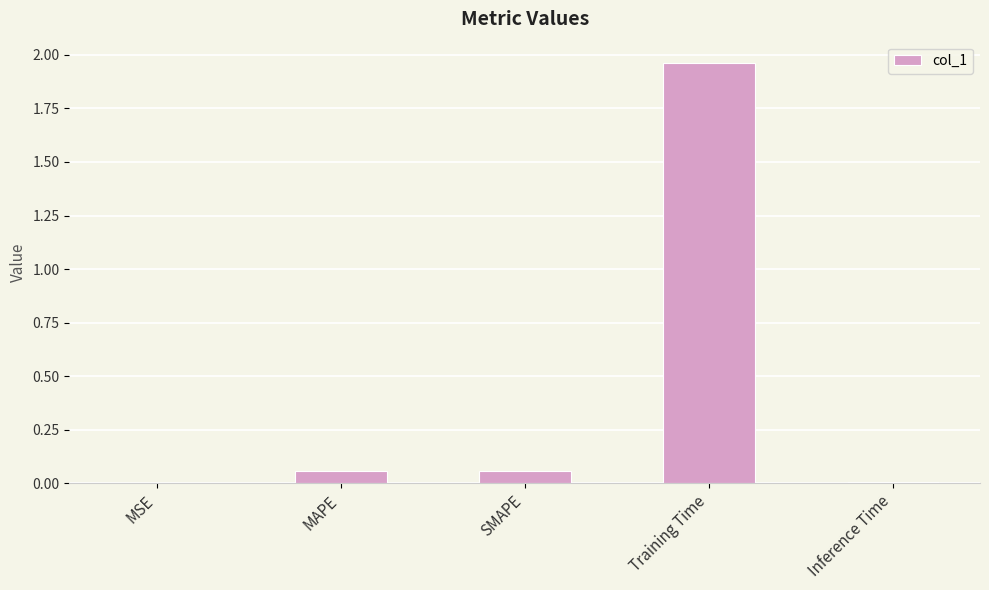

True or false: the data shows 0.5 at Training Time.

False